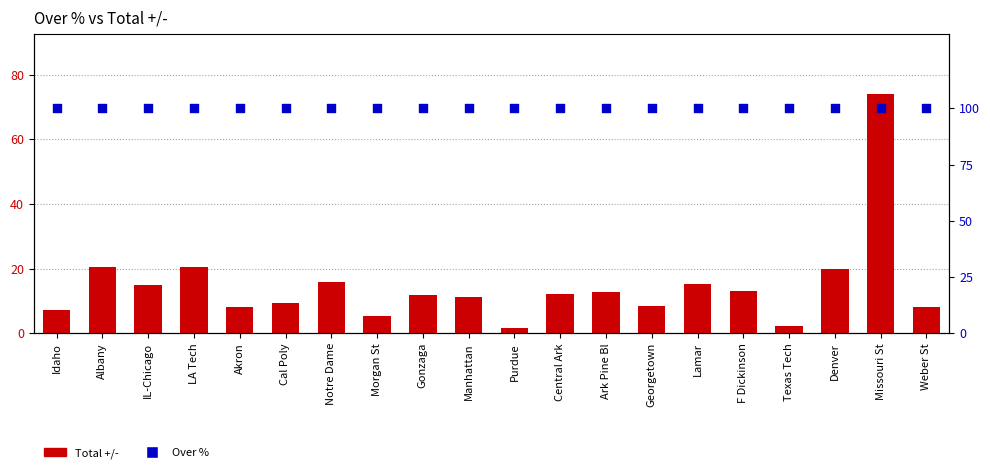

At how many categories does at least one series exceed 34?

20